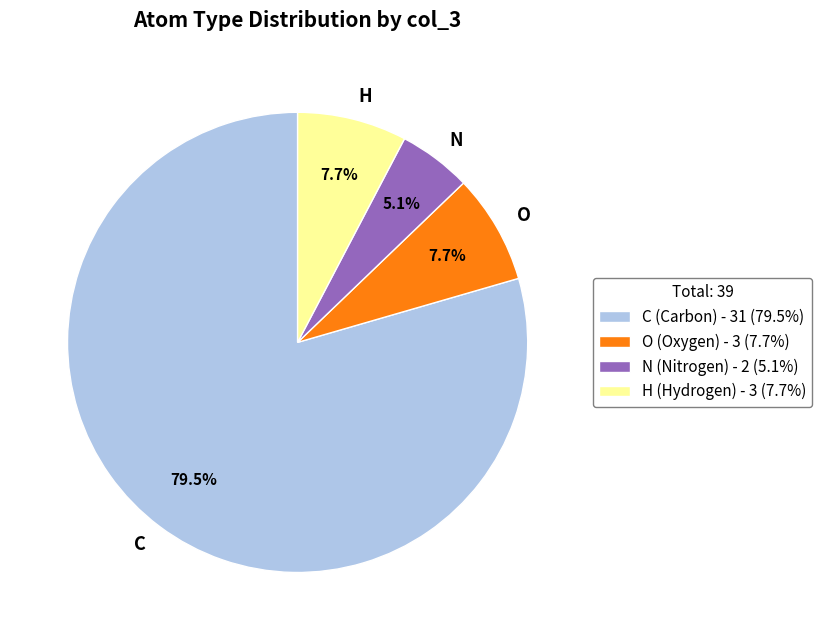

What is the ratio of the value at H to the value at N?

1.5